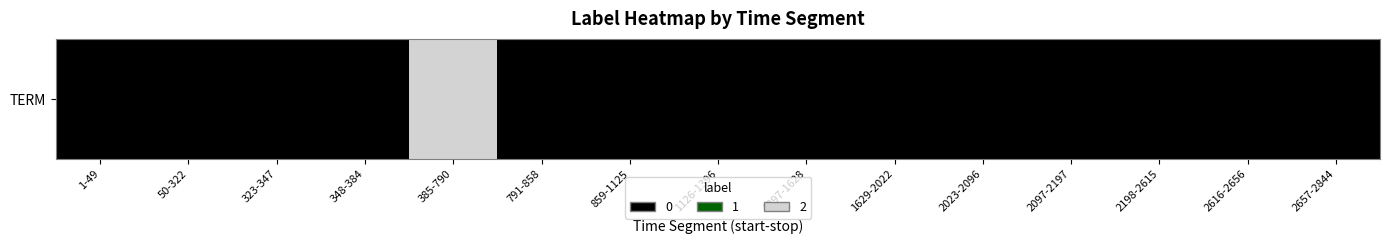

Which has a higher value, 2198-2615 or 2023-2096?

2198-2615